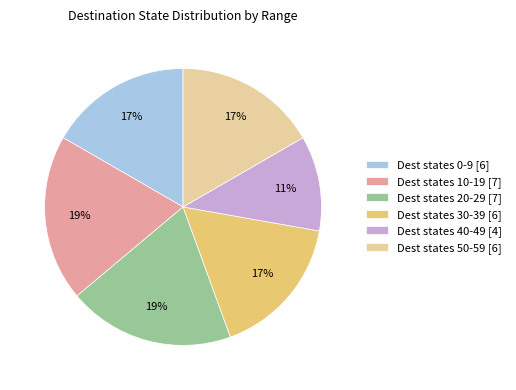

The Dest states 50-59 [6] slice represents 17% of the pie. True or false?

True